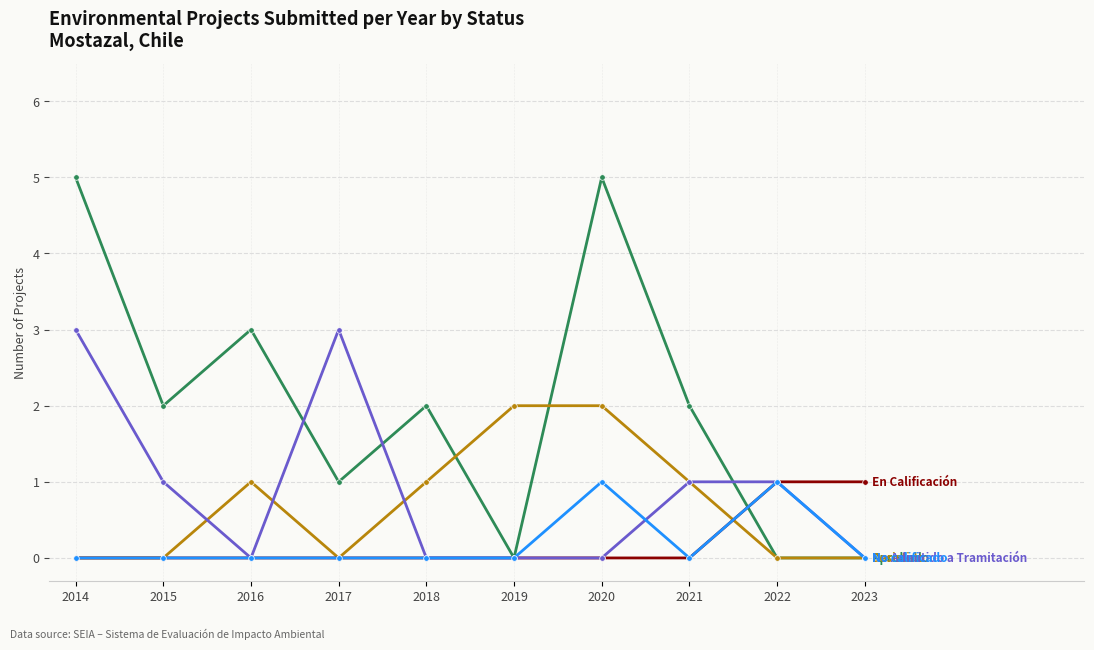

Is this an area chart (filled region under the line)?

No